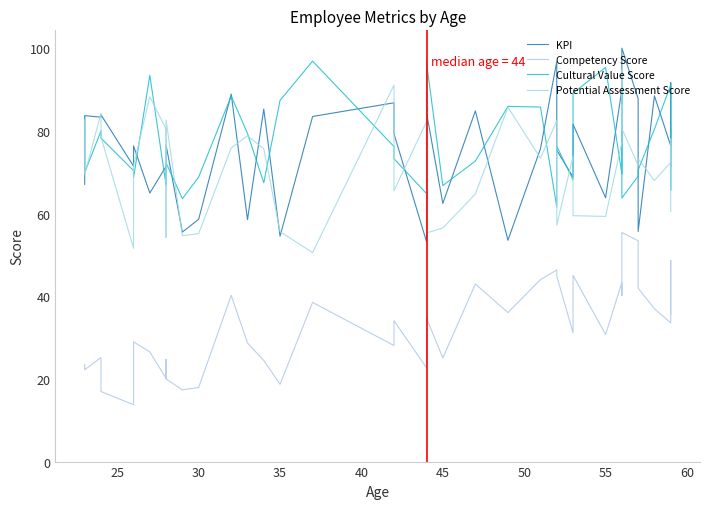

True or false: Competency Score and Potential Assessment Score cross at least once.

False